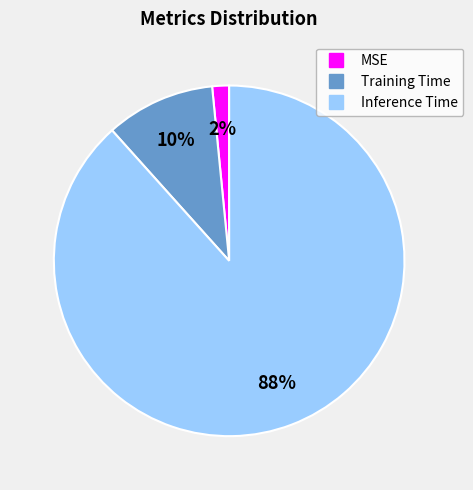

Combined, do MSE and Inference Time account for over 50%?

Yes